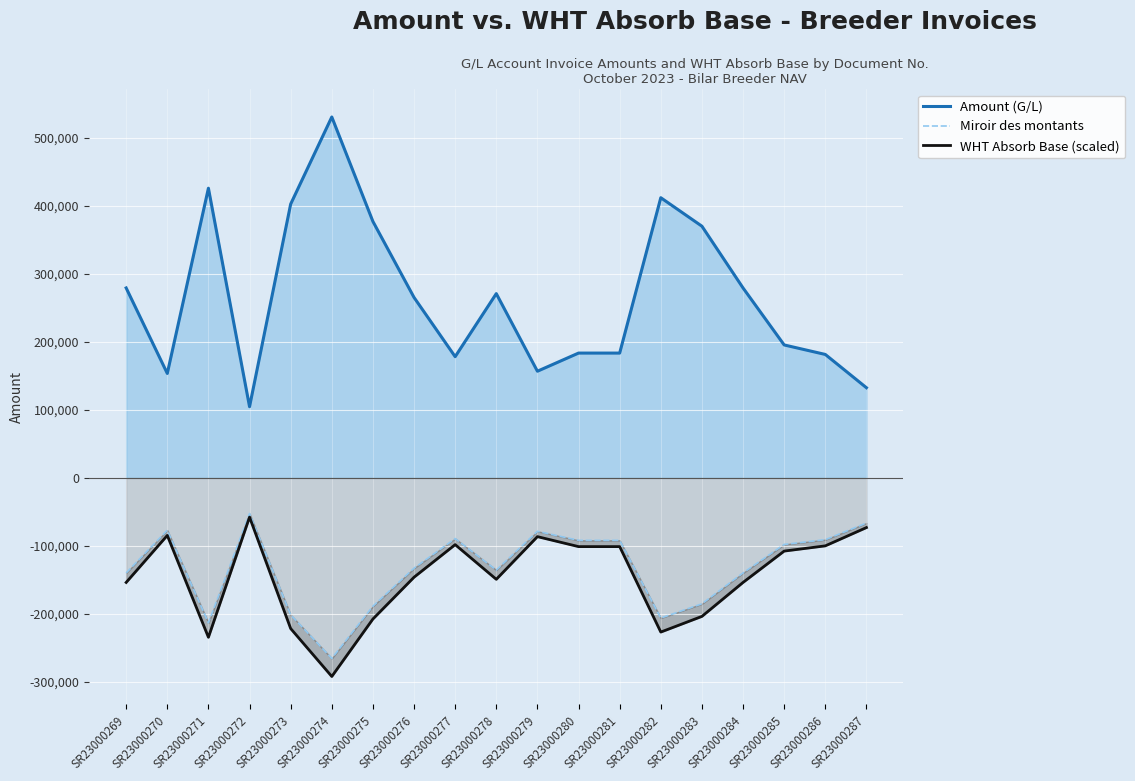

At which category is the sum across all series the highest?

SR23000272